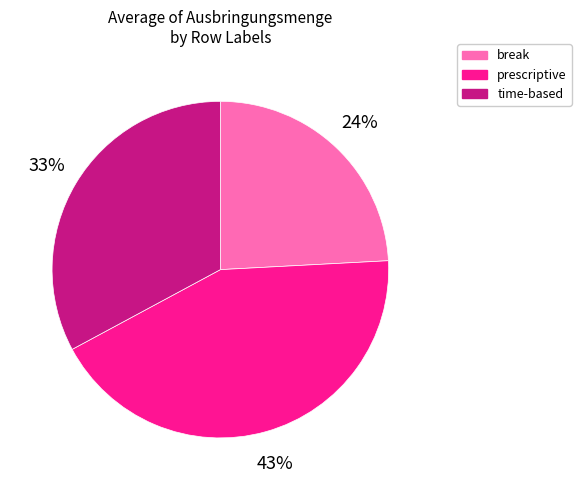

Do break and time-based together represent more than half of the pie?

Yes